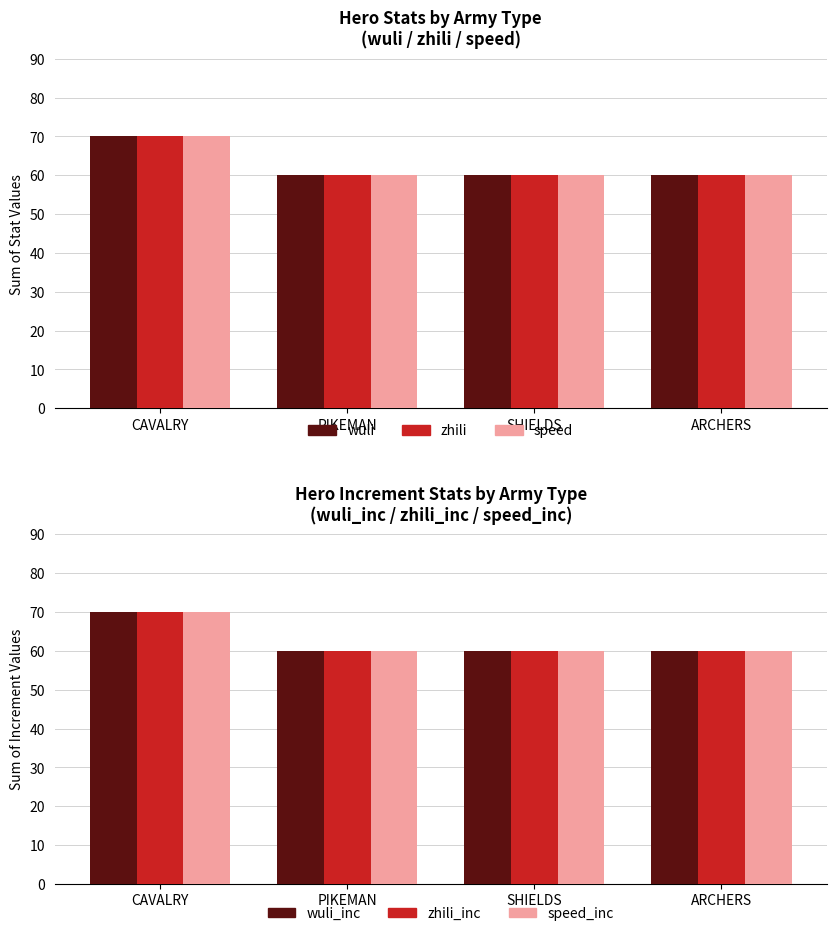

At how many categories does at least one series exceed 64?

1